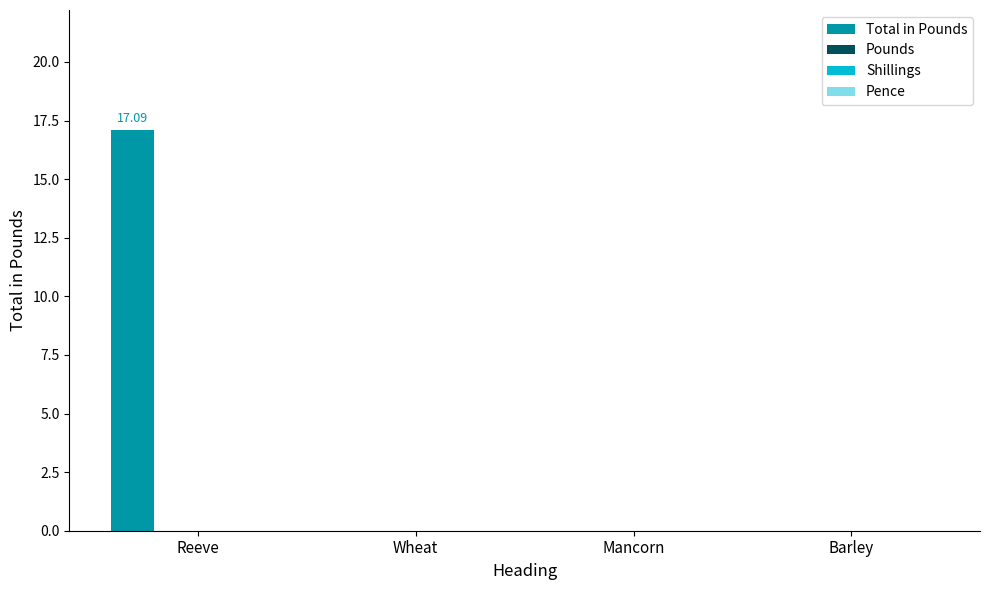

Are the bars horizontal?

No